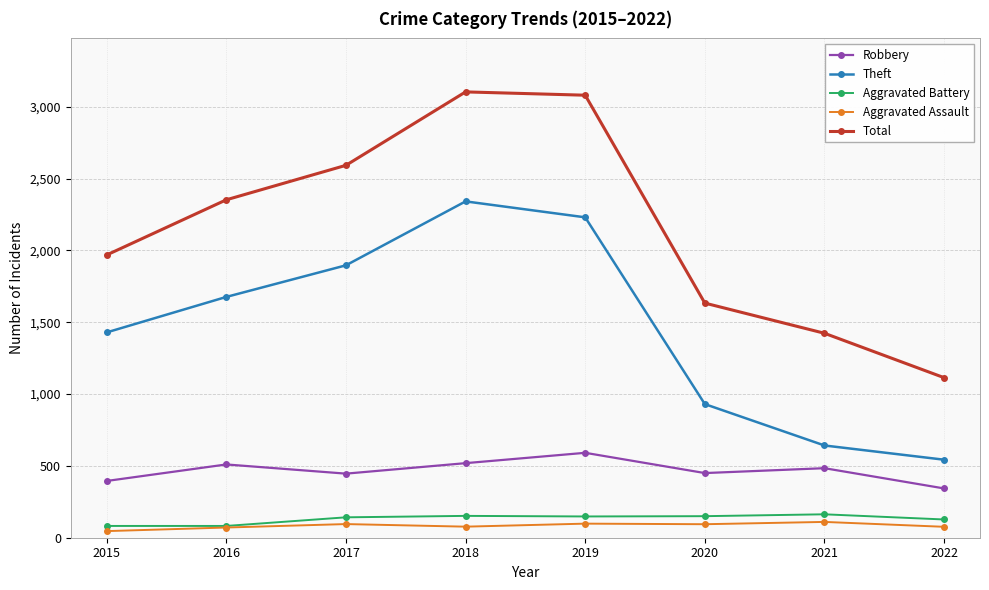

At which label does Aggravated Assault first exceed 94?

2017